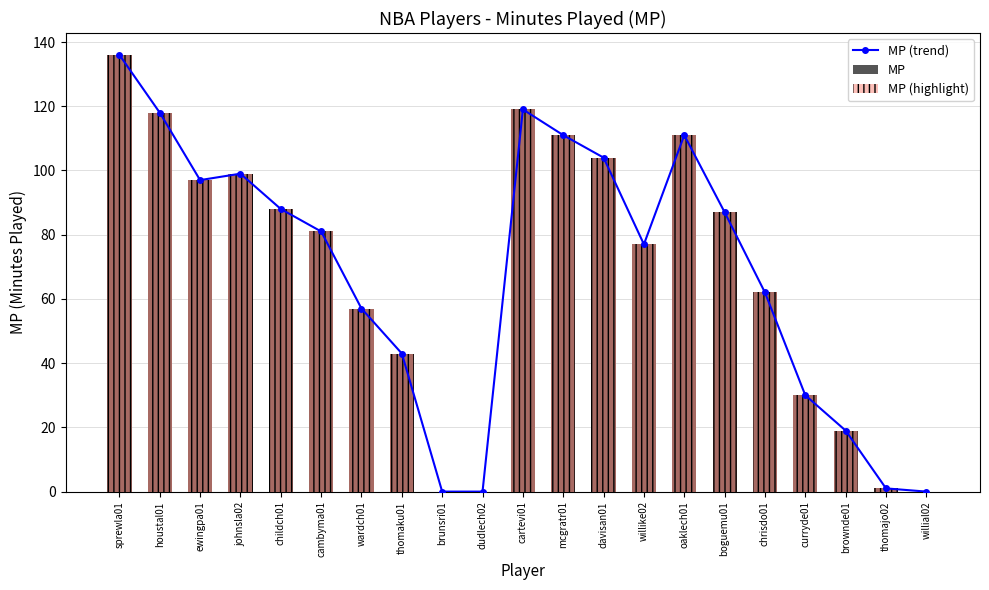

How many values in the MP (highlight) series are below 81?

10